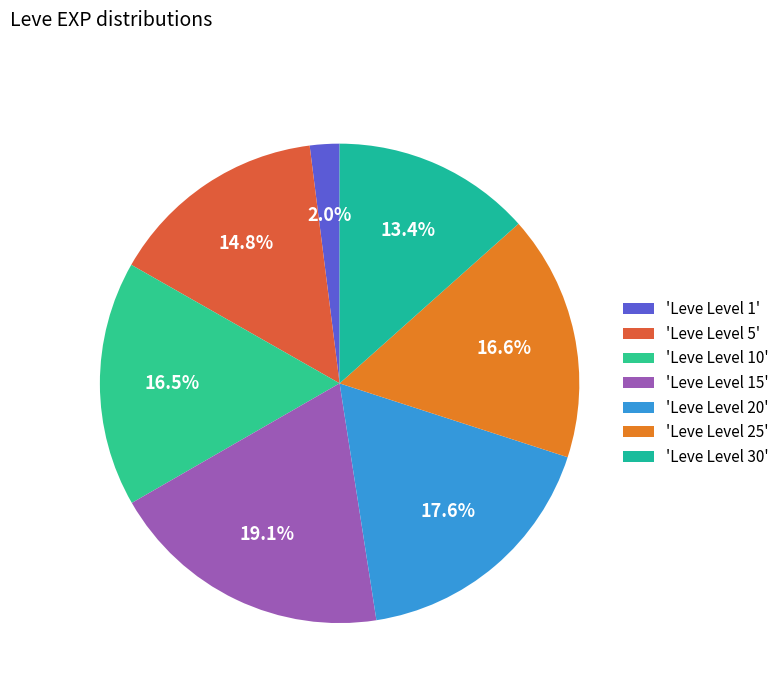

Does any single category account for the majority?

No